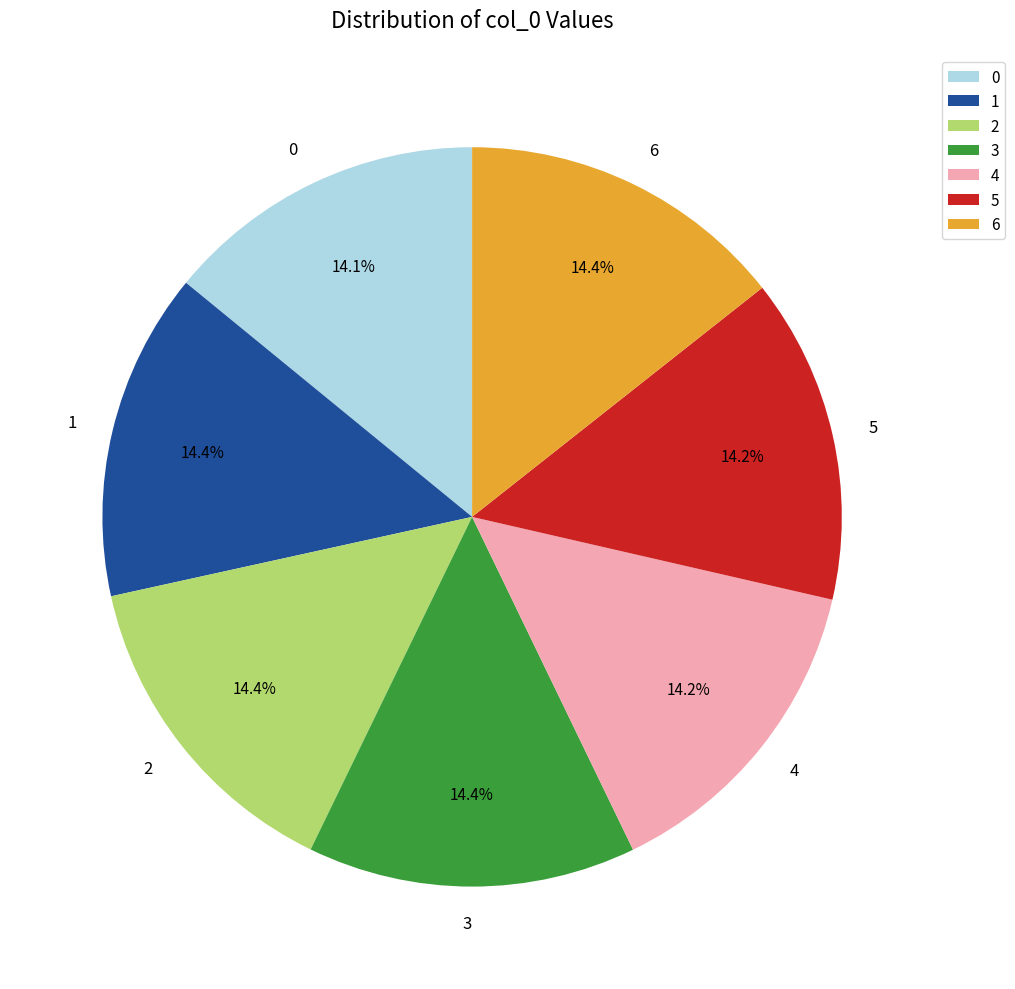

What percentage is the 6 slice, to the nearest percent?

14%